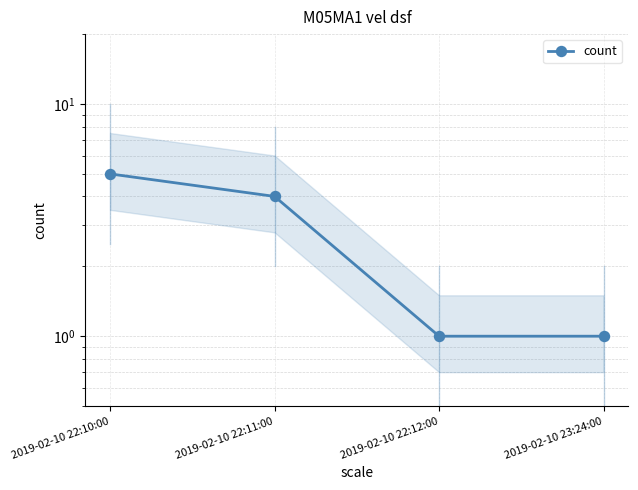

What is the maximum value shown in the chart?

5